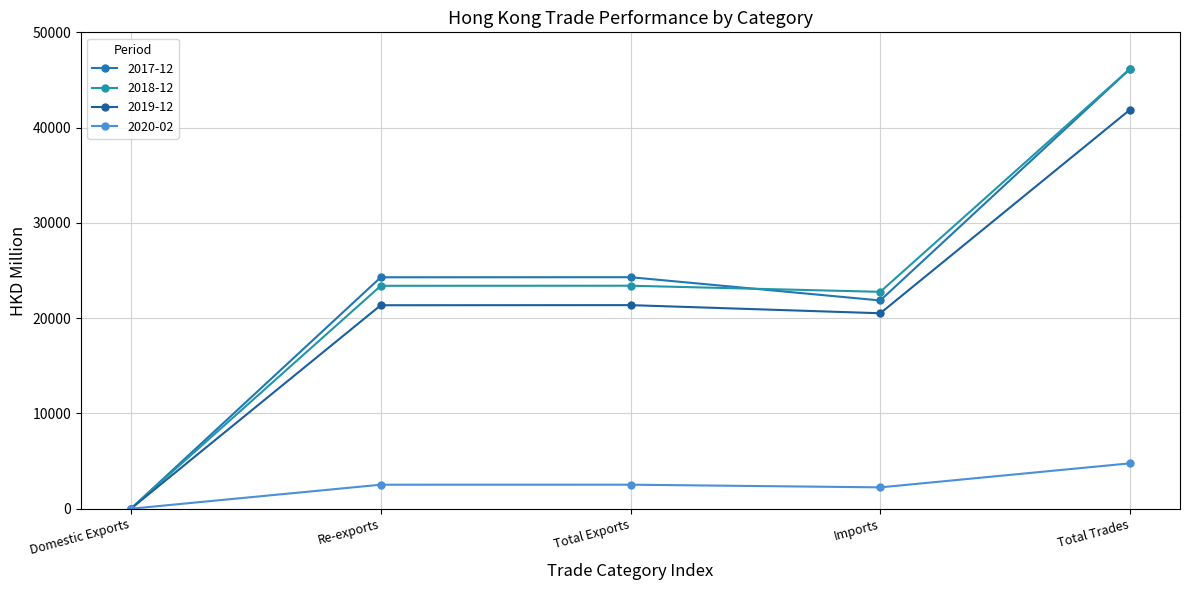

Which series has the widest spread of values?

2018-12